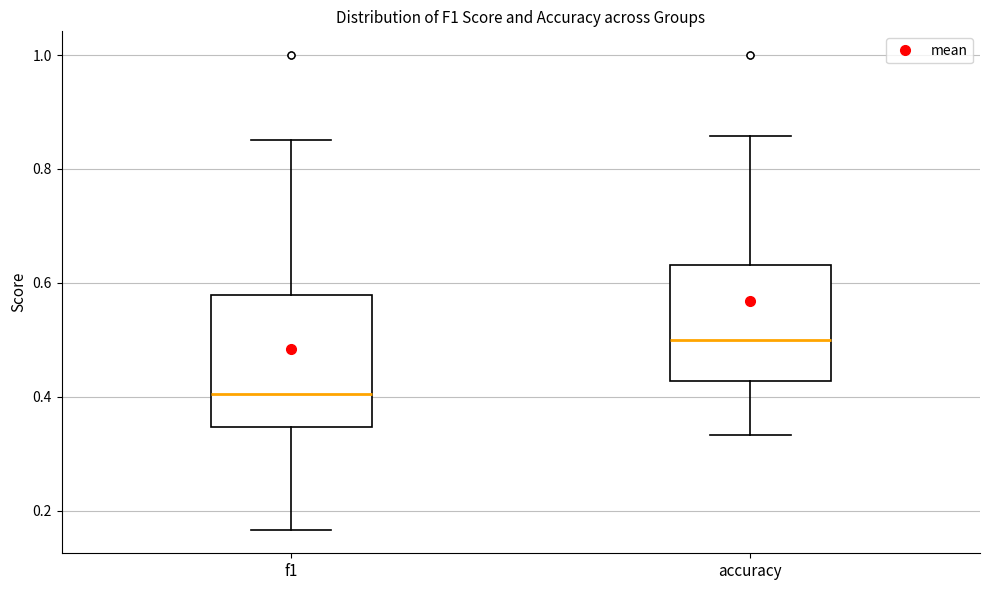

Which box has the lowest median line?

f1